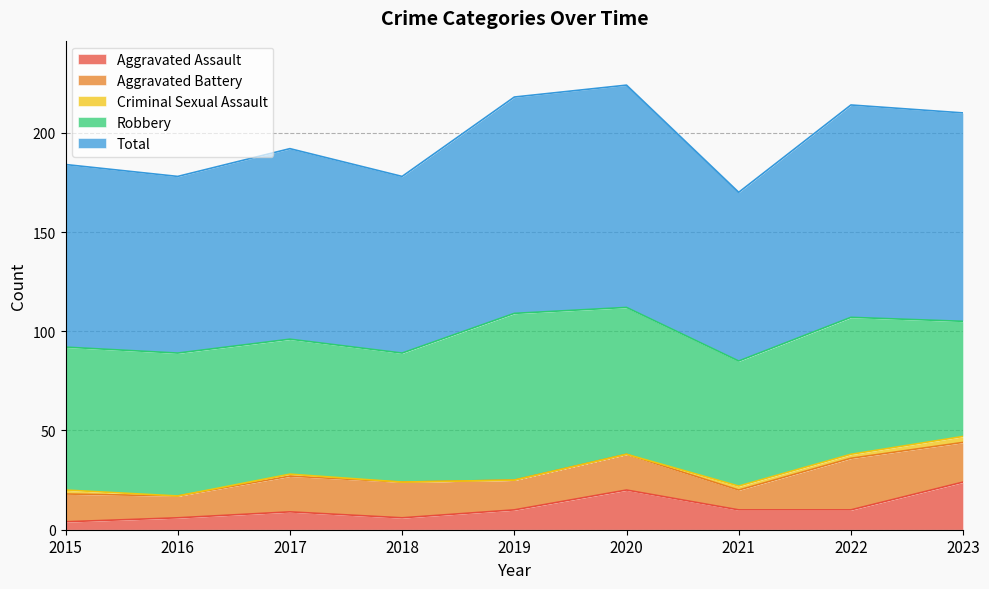

How many categories are shown in the chart?

9